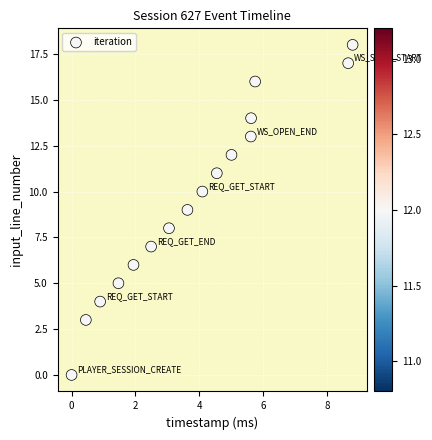

What is the range of Y values (max minus min)?

18